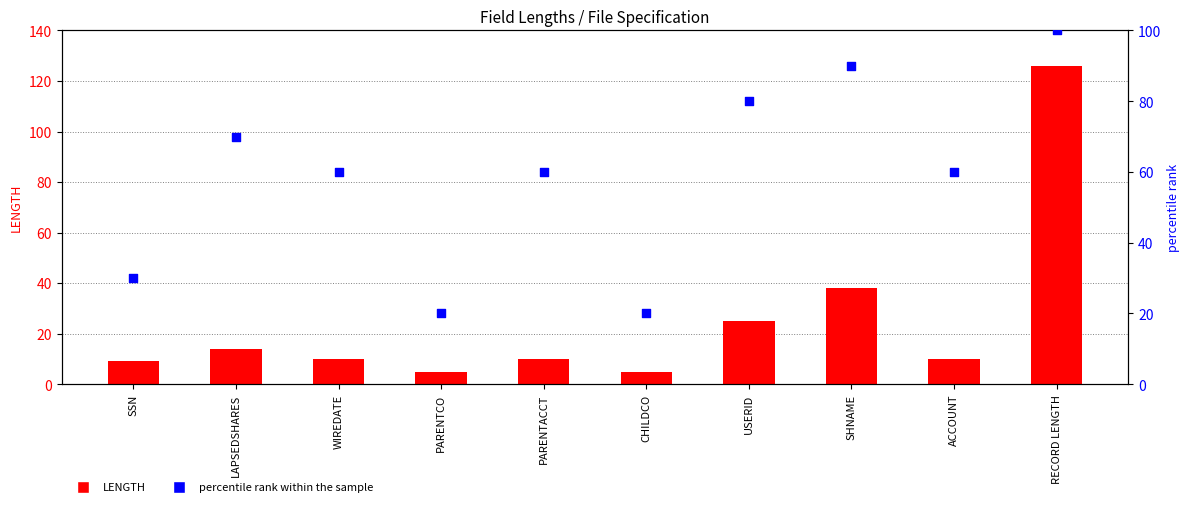

Is the value of LENGTH at SHNAME greater than the value of percentile rank within the sample at SHNAME?

No